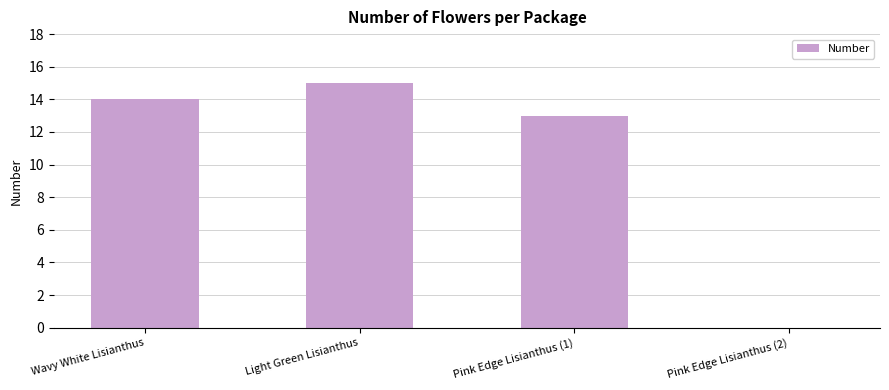

What is the approximate value at Wavy White Lisianthus, to the nearest 5?

15